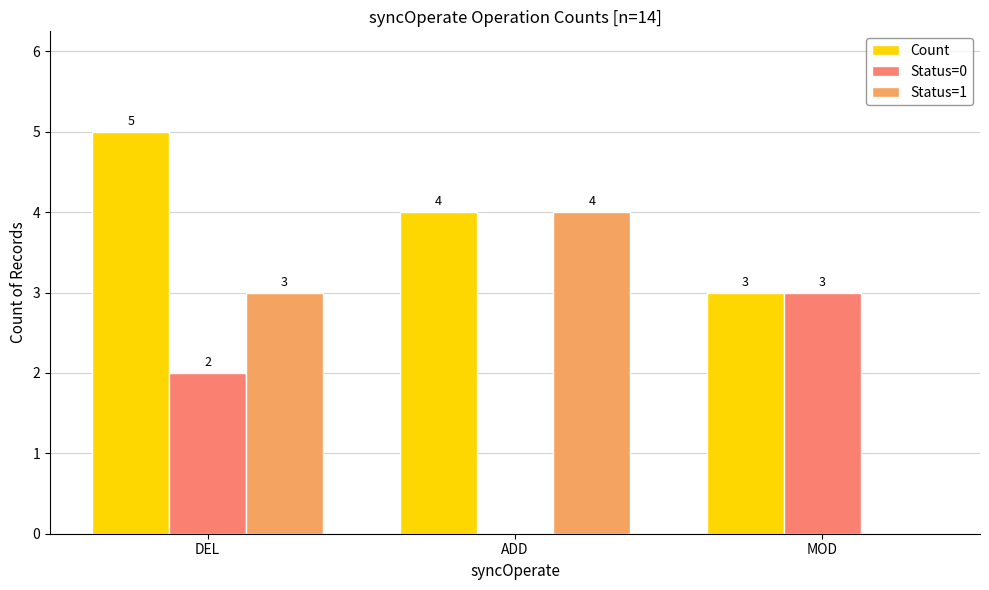

How many Status=1 values are between 0 and 4?

3